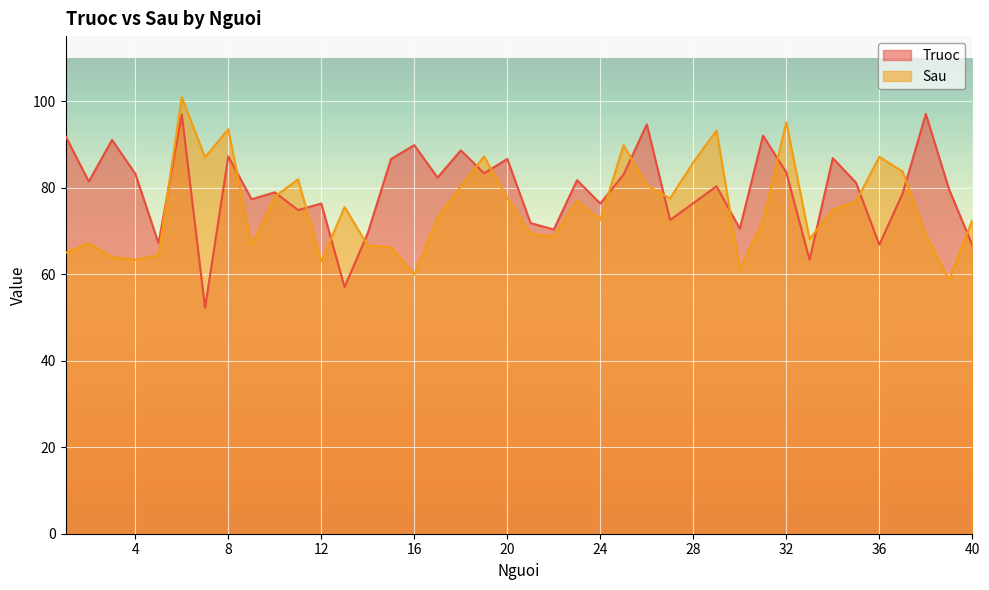

Is it true that Truoc equals 83.0 at 25?

True